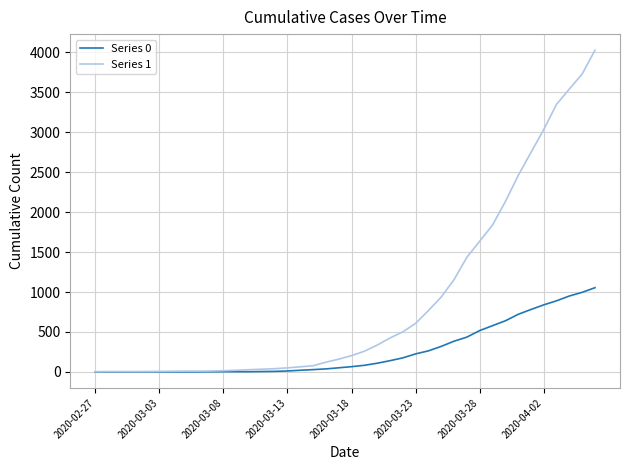

What is the greatest value displayed?

4028